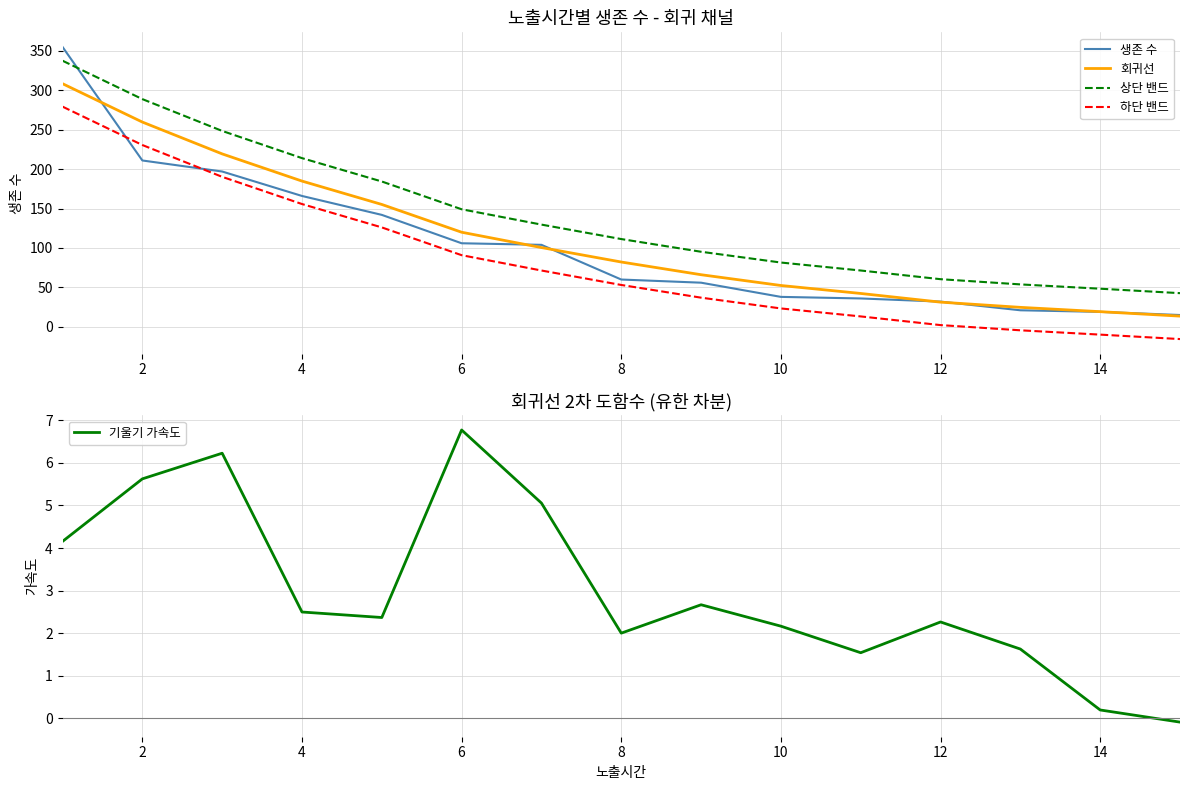

The value of 하단 밴드 at 8 is 69.4. True or false?

False